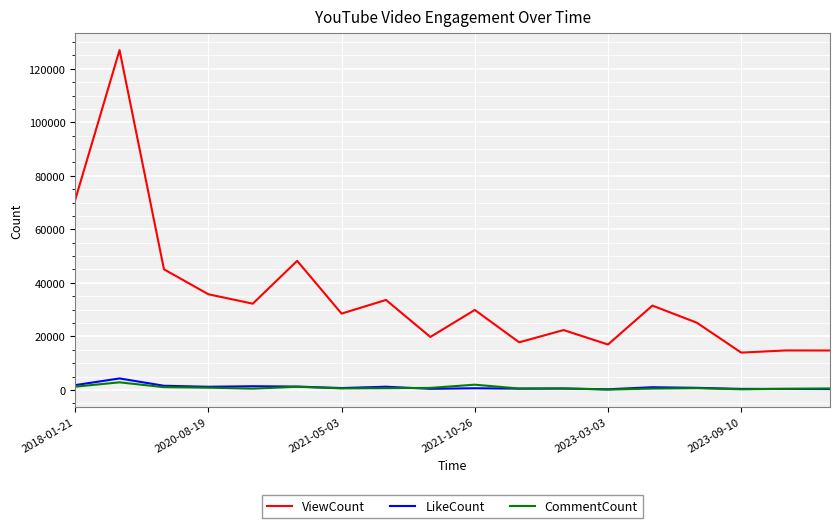

What is the highest value of the LikeCount series?

4283